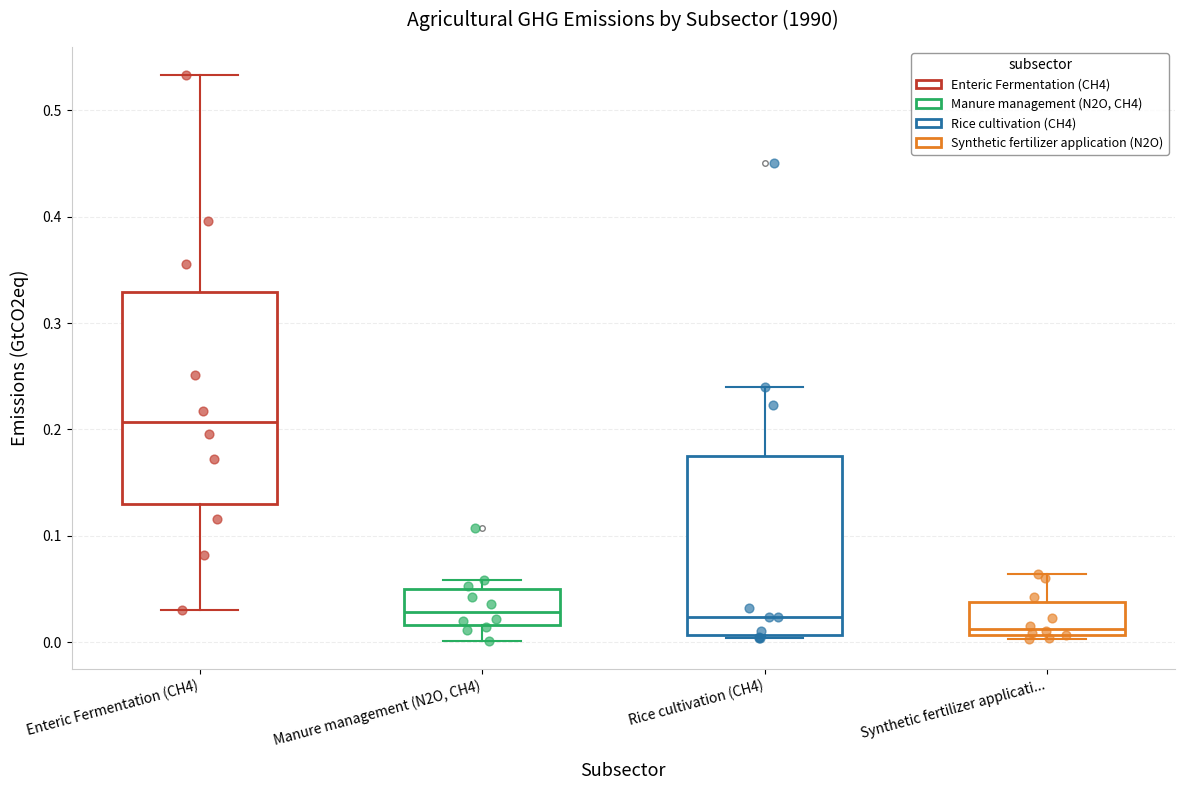

Reading left to right, transcribe this box plot: for each box, give where its median line is, the range the box spans, and where its two whiskers end, as read against the y-axis. The values are not printed on the chart, so give them approximately, as read against the axis.

Enteric Fermentation (CH4): median 0.21, box 0.13 to 0.33, whiskers 0.03 to 0.53
Manure management (N2O, CH4): median 0.03, box 0.02 to 0.05, whiskers 0.00 to 0.06
Rice cultivation (CH4): median 0.02, box 0.01 to 0.17, whiskers 0.00 to 0.24
Synthetic fertilizer applicati...: median 0.01 (just above the box's lower edge), box 0.01 to 0.04, whiskers 0.00 to 0.06